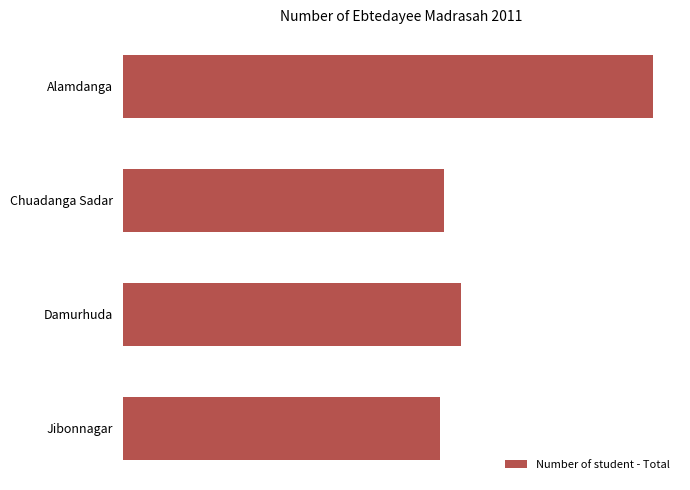

Does the chart contain stacked bars?

No